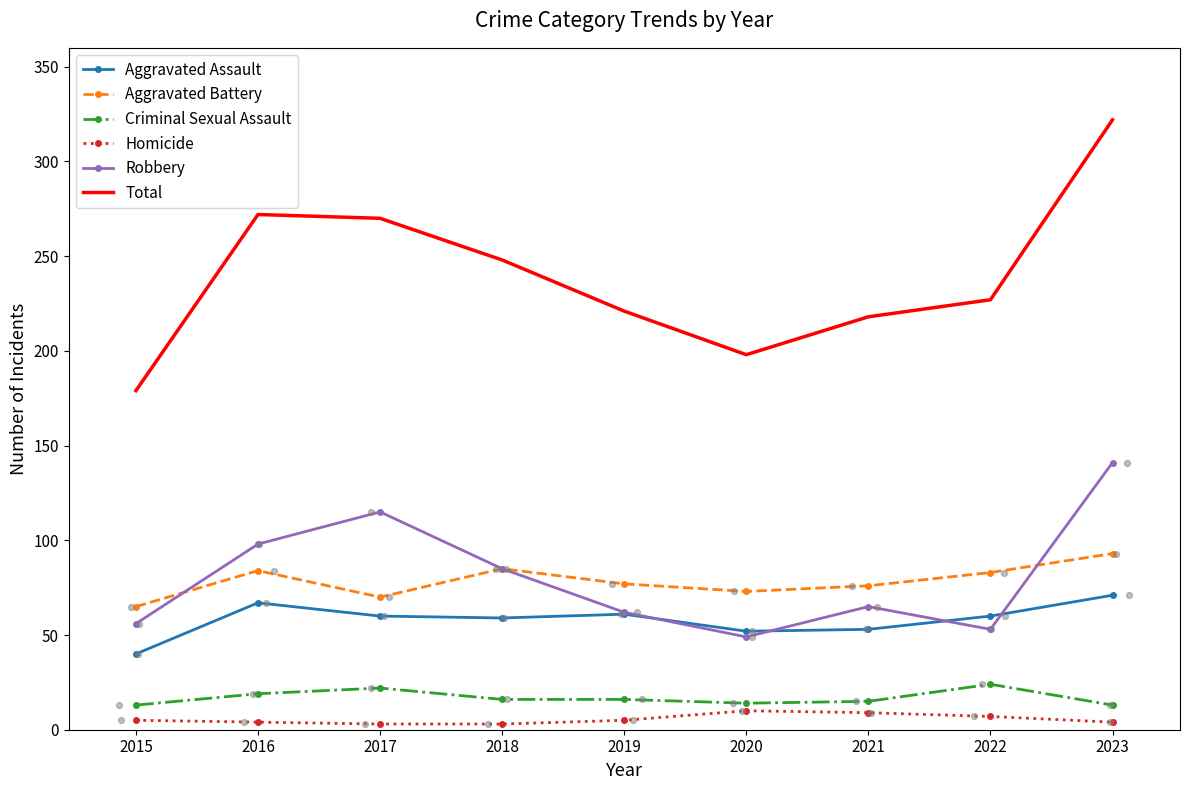

Is the value of Homicide at 2021 greater than the value of Robbery at 2019?

No